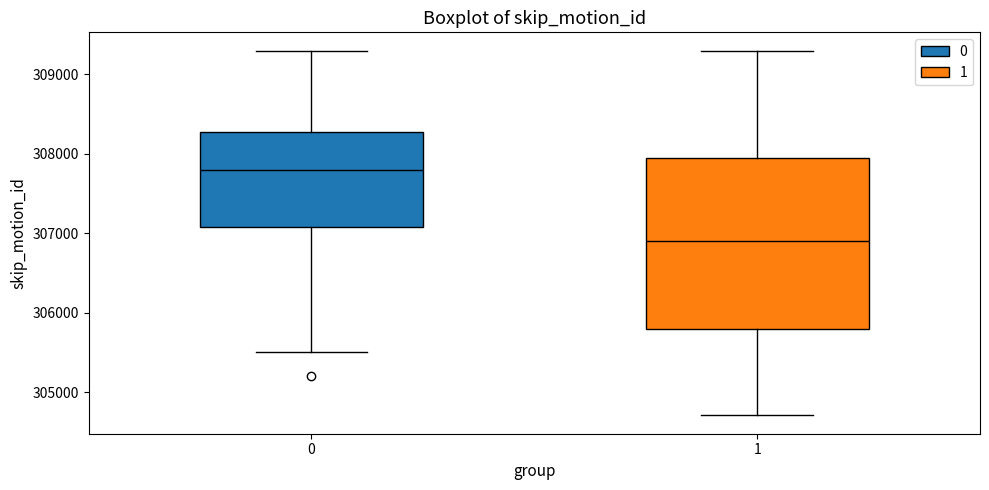

Reading left to right, transcribe this box plot: for each box, give where its median line is, the range the box spans, and where its two whiskers end, as read against the y-axis. The values are not printed on the chart, so give them approximately, as read against the axis.

0: median 307800, box 307100 to 308300, whiskers 305500 to 309300
1: median 306900, box 305800 to 308000, whiskers 304700 to 309300